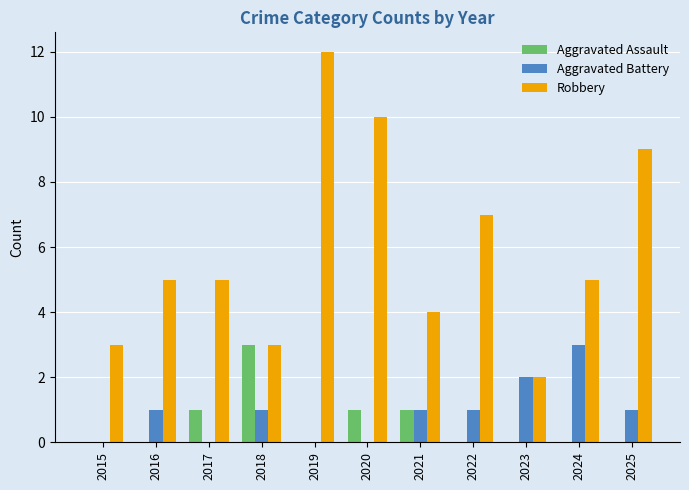

What is the greatest value displayed?

12